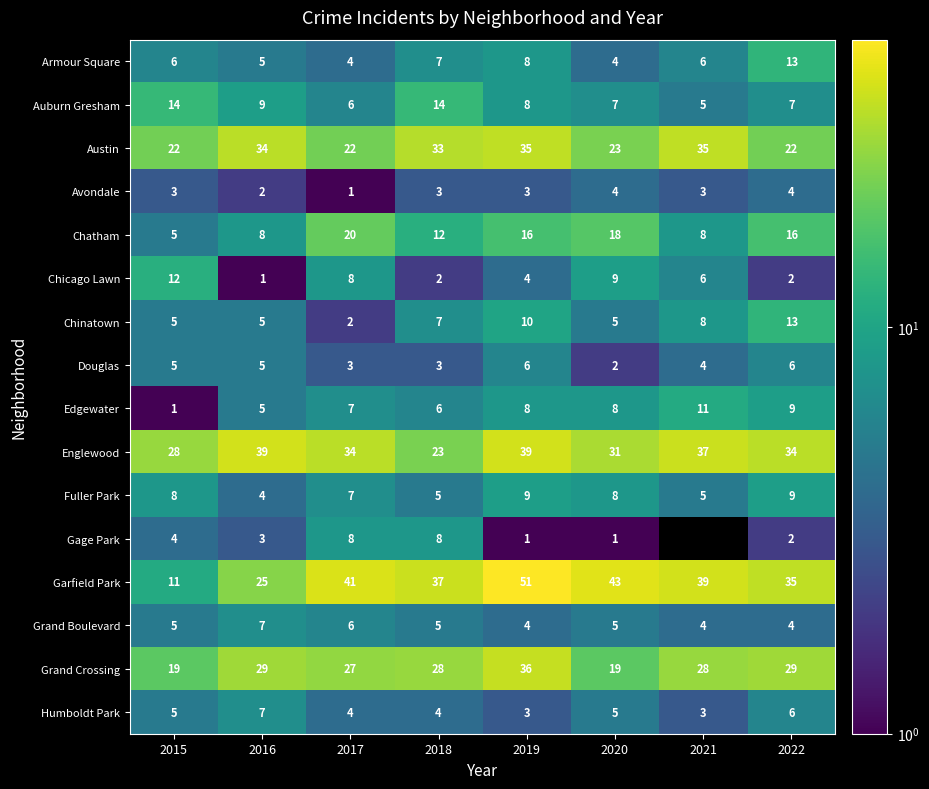

What is the highest value of the Douglas series?

6